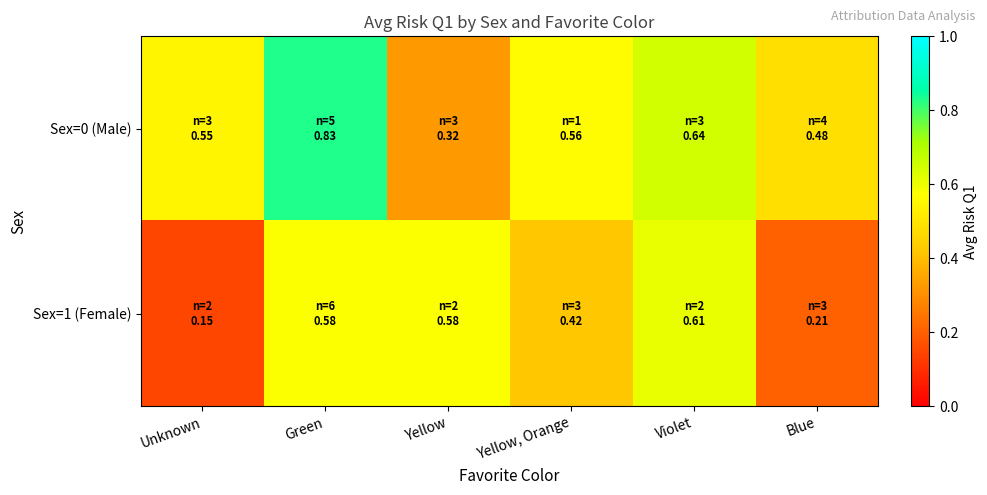

Reading left to right, what are all the values shown in this chart?

Sex=0 (Male): Unknown=0.5	Green=0.8	Yellow=0.3	Yellow, Orange=0.6	Violet=0.6	Blue=0.5
Sex=1 (Female): Unknown=0.1	Green=0.6	Yellow=0.6	Yellow, Orange=0.4	Violet=0.6	Blue=0.2